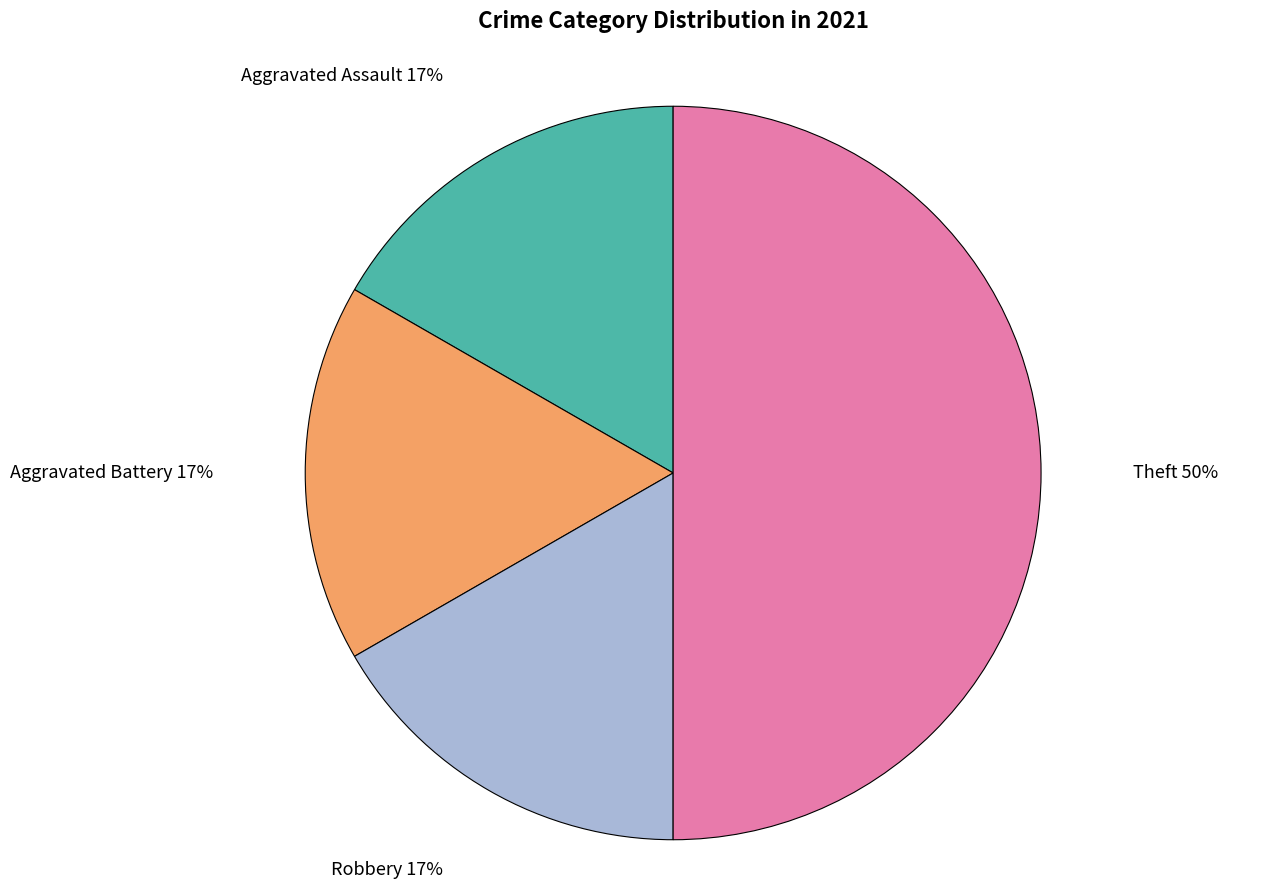

To the nearest percent, what is the difference between the Theft and Aggravated Assault slice percentages?

33%